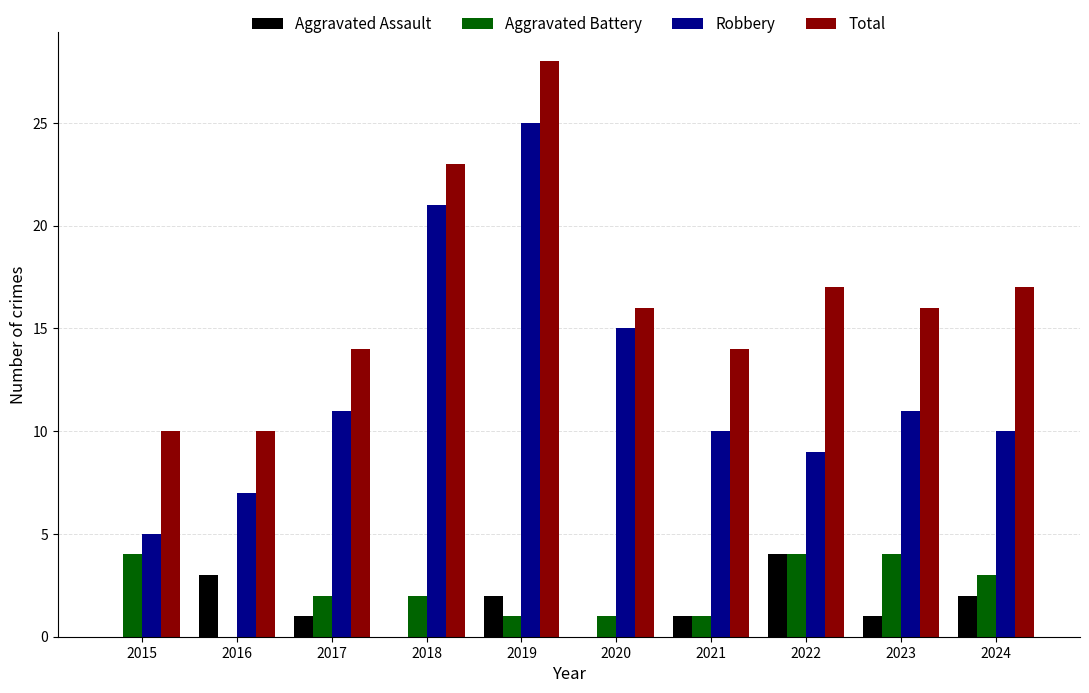

Reading right to left, list all the values displayed in this chart.

Aggravated Assault: 2024=2	2023=1	2022=4	2021=1	2020=0	2019=2	2018=0	2017=1	2016=3	2015=0
Aggravated Battery: 2024=3	2023=4	2022=4	2021=1	2020=1	2019=1	2018=2	2017=2	2016=0	2015=4
Robbery: 2024=10	2023=11	2022=9	2021=10	2020=15	2019=25	2018=21	2017=11	2016=7	2015=5
Total: 2024=17	2023=16	2022=17	2021=14	2020=16	2019=28	2018=23	2017=14	2016=10	2015=10